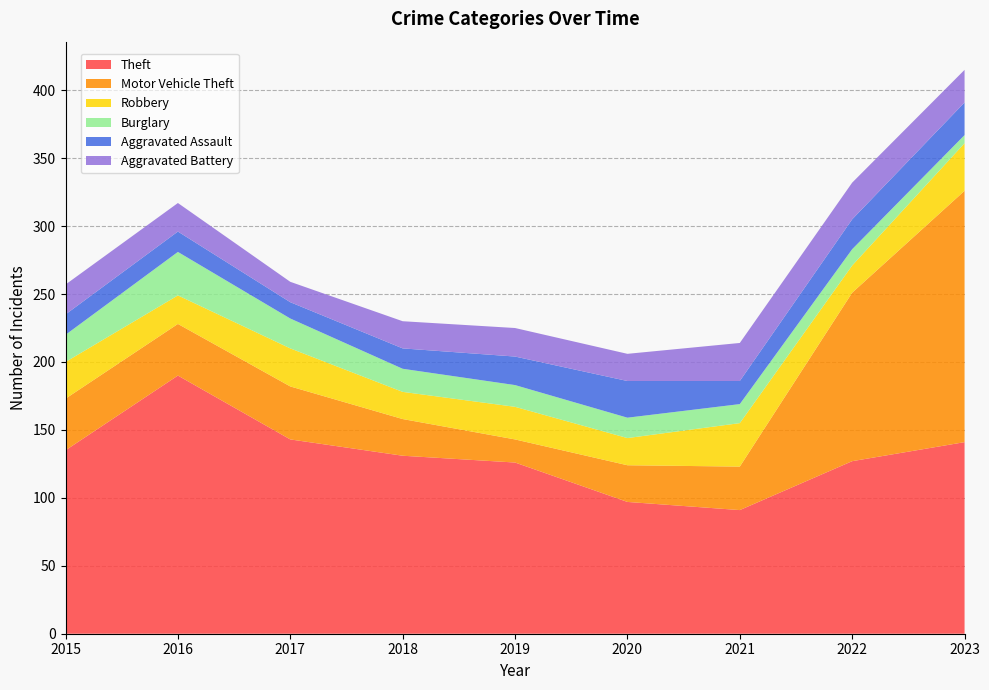

Reading right to left, list all the values displayed in this chart.

Theft: 141	127	91	97	126	131	143	190	135
Motor Vehicle Theft: 185	124	32	27	17	27	39	38	38
Robbery: 35	20	32	20	24	20	28	21	27
Burglary: 6	12	14	15	16	17	22	32	20
Aggravated Assault: 24	22	17	27	21	15	12	15	15
Aggravated Battery: 24	27	28	20	21	20	15	21	22